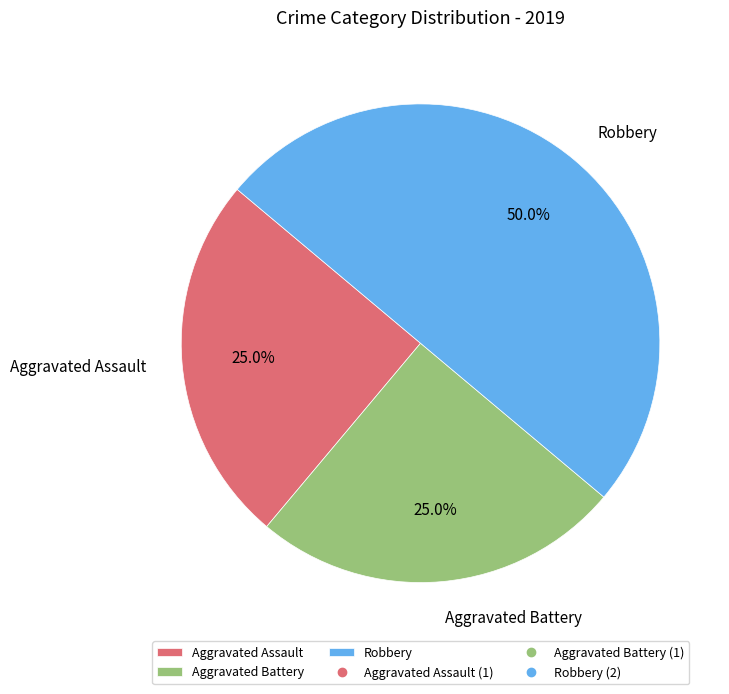

True or false: Robbery accounts for 45% of the total.

False